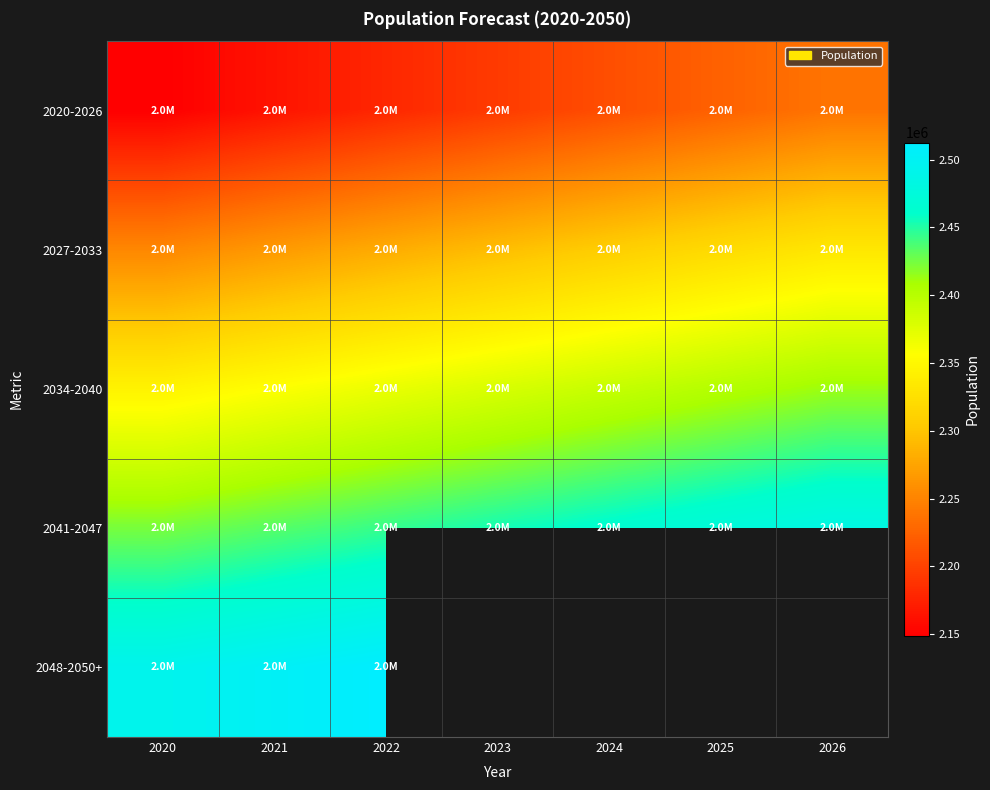

At which category does the chart reach its minimum across all series?

2020